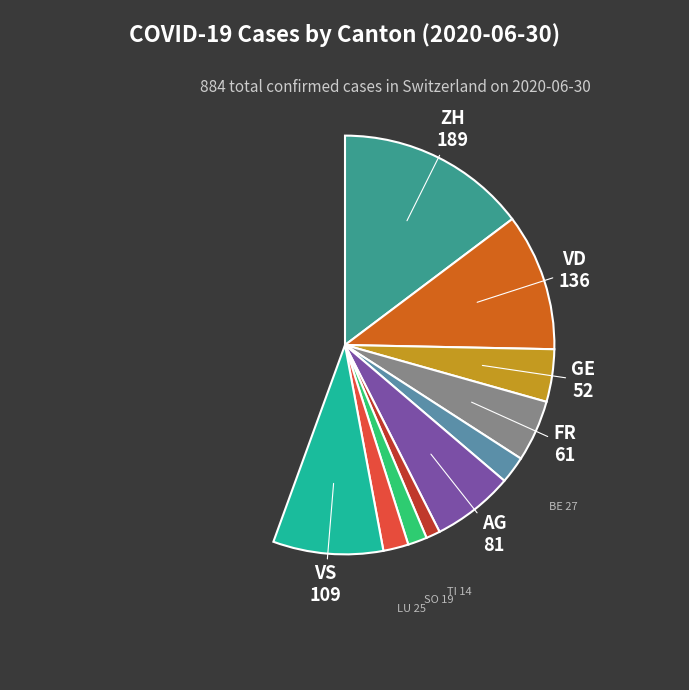

How many slices are in this pie chart?

10